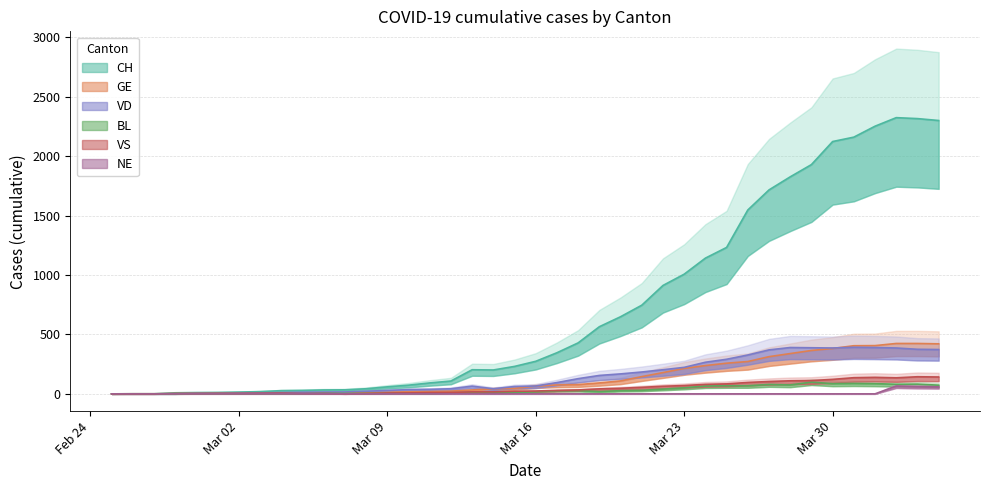

Which category has the lowest value across all series?

Feb 24